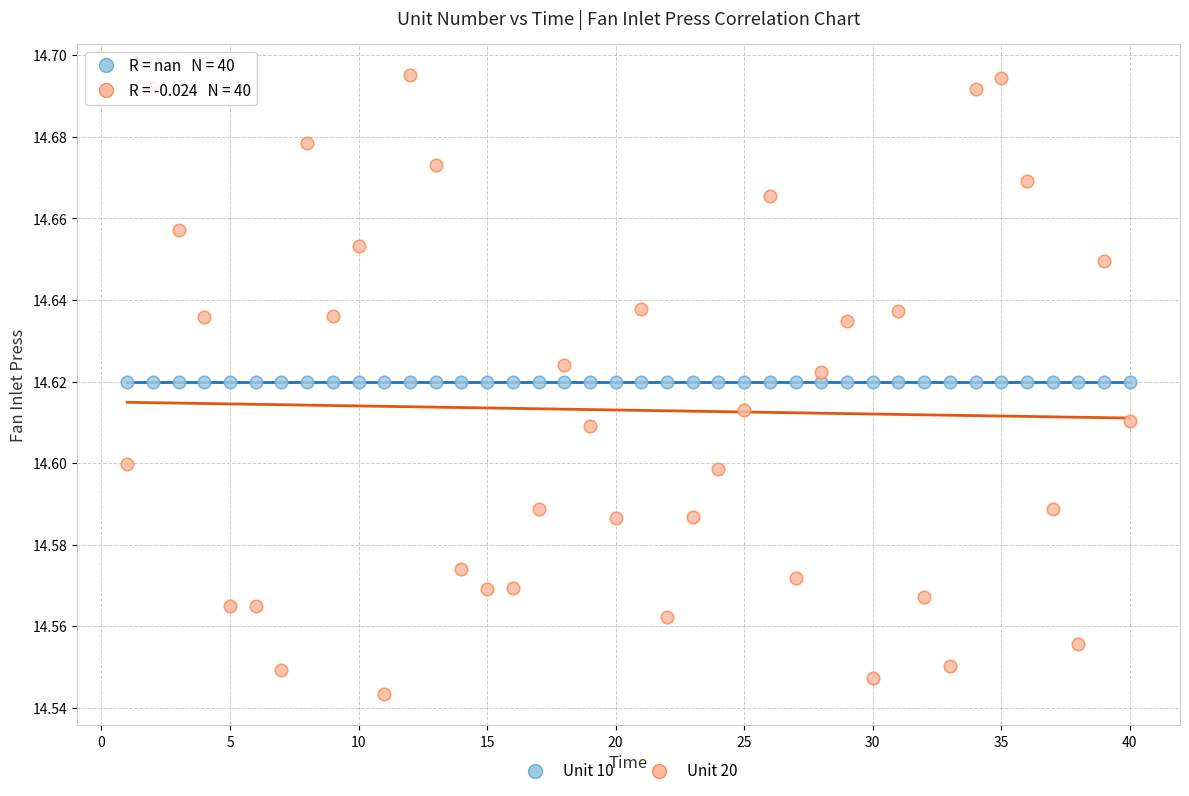

Which series reaches the maximum Y coordinate?

Unit 20